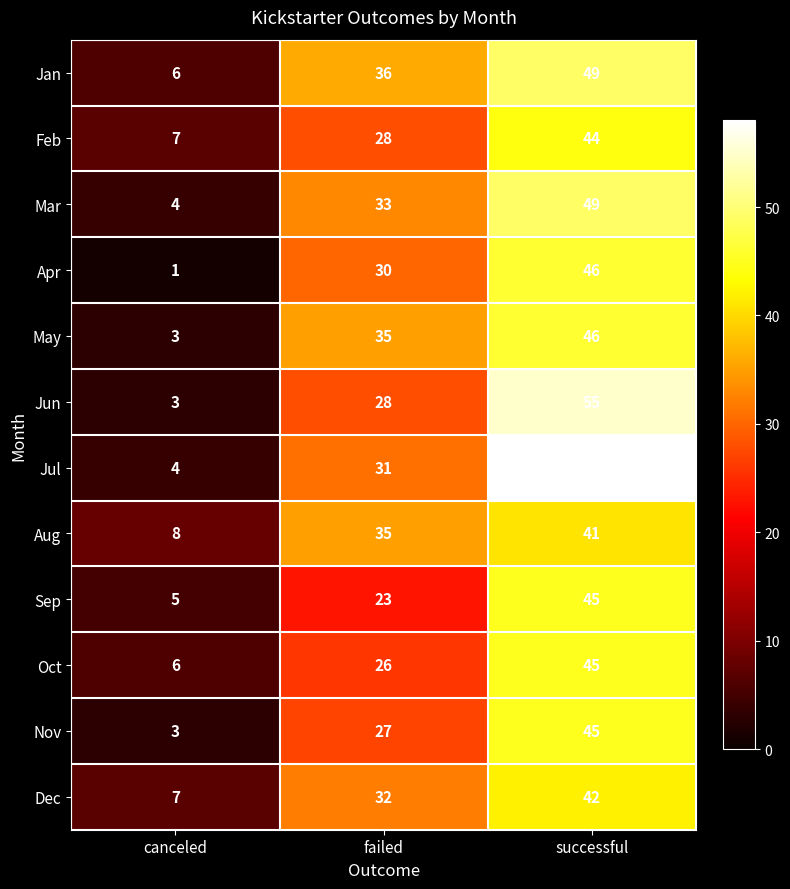

What value does the Jul series have at failed, to the nearest 5?

30